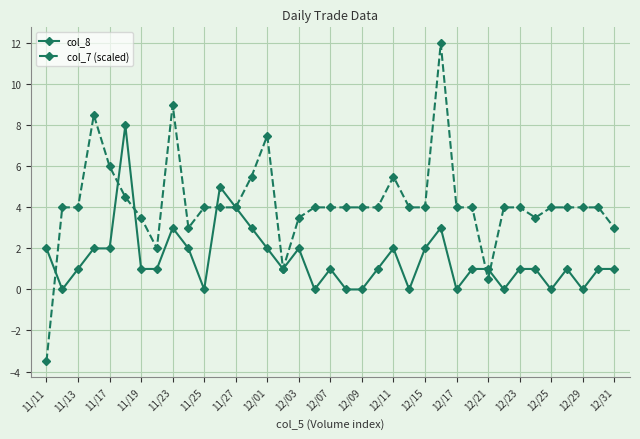

List the series in order of their peak value, lowest first.

col_8, col_7 (scaled)